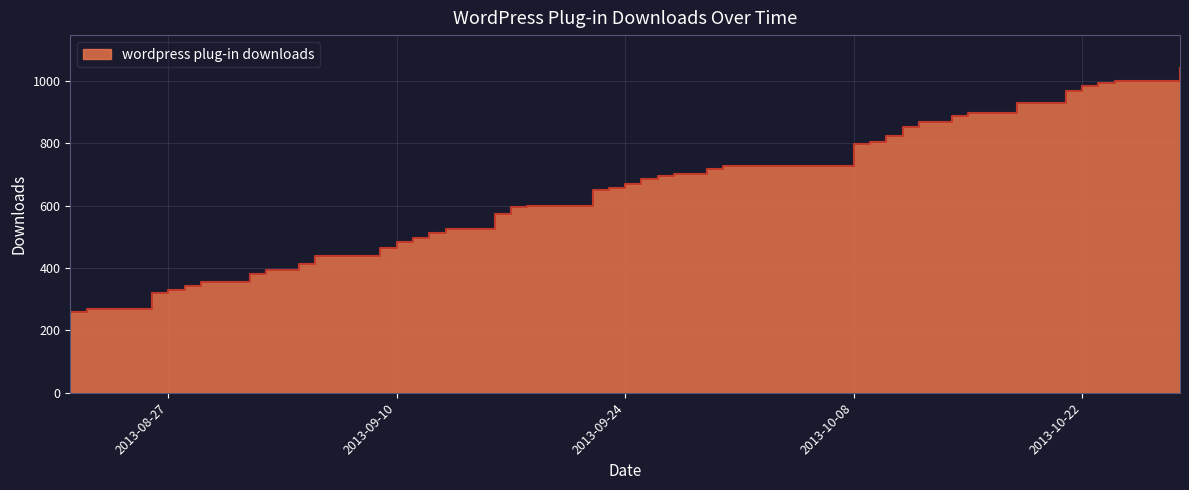

Where is the data nearest to the value 651?

2013-09-22